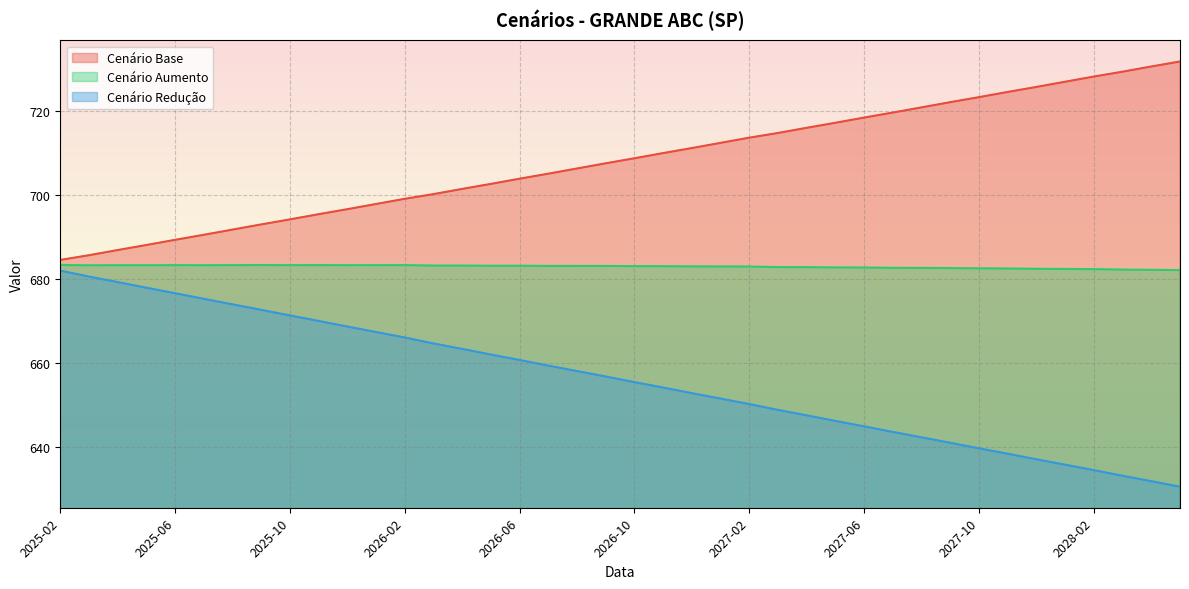

Does the chart display data point markers on the line(s)?

No